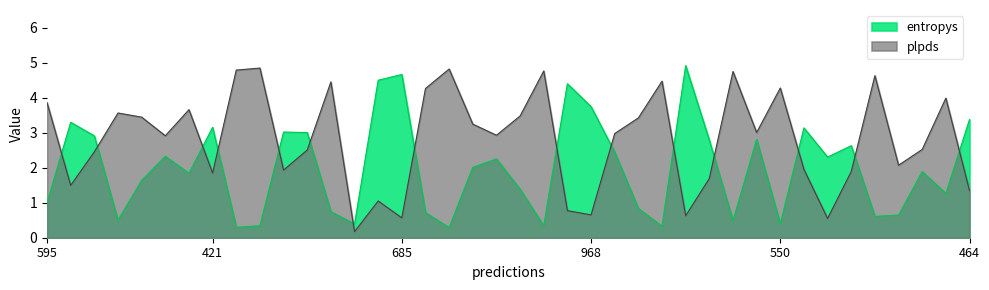

Which series ends up on top after the final intersection of entropys and plpds?

entropys